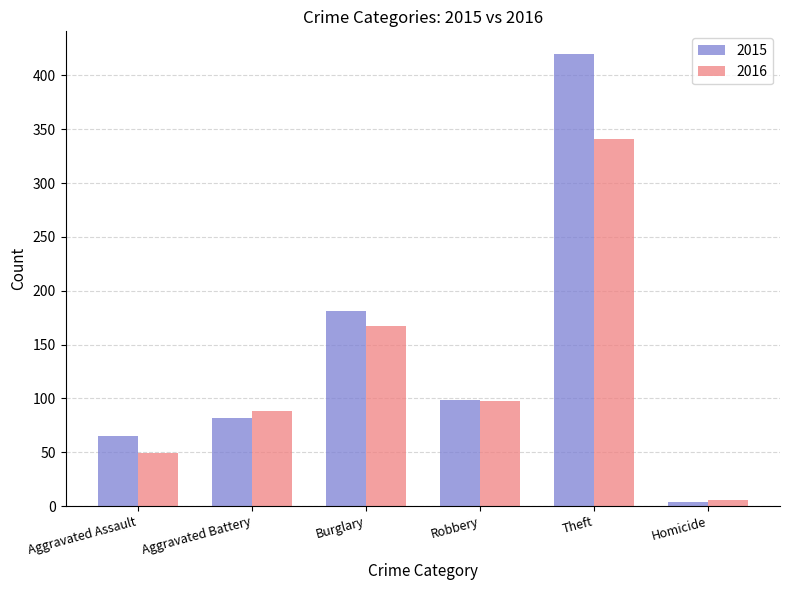

What is the minimum value for 2015?

4